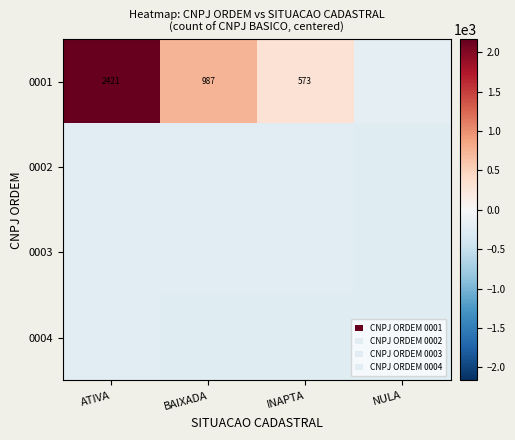

What is the sum of all 0003 values?

-1011.0